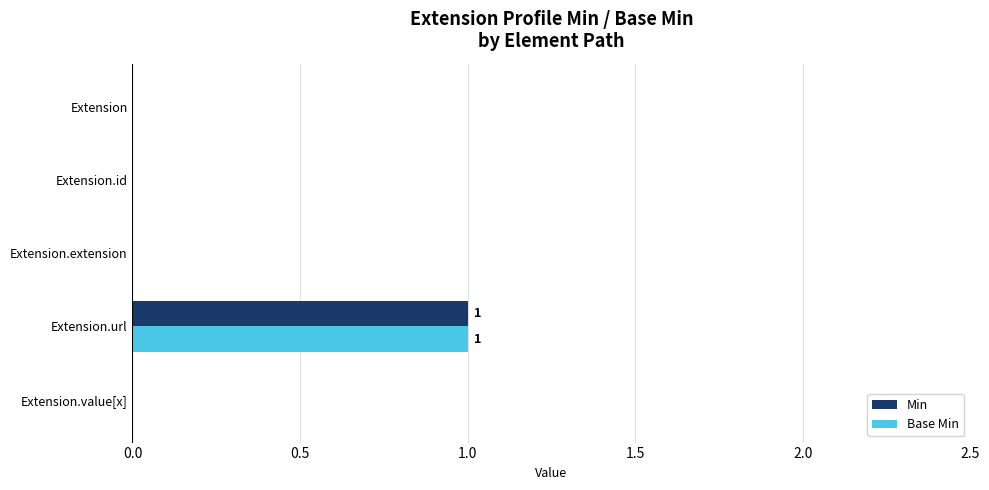

Is it true that Base Min equals 1 at Extension.id?

False